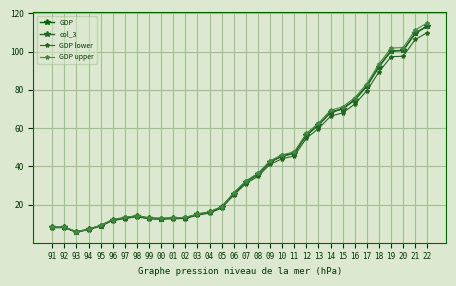

At which category is the sum across all series the highest?

22